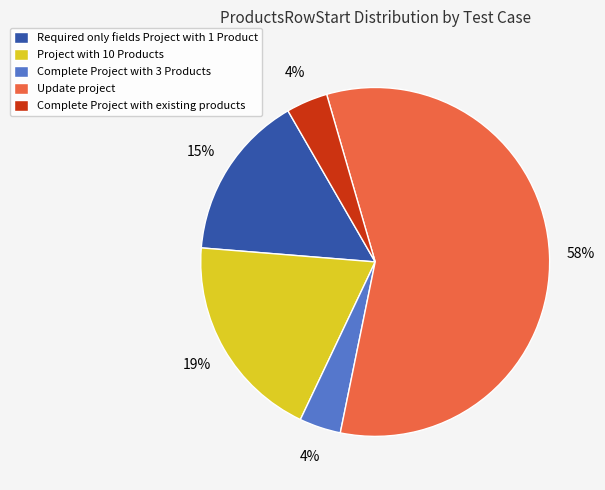

What is the majority slice?

Update project